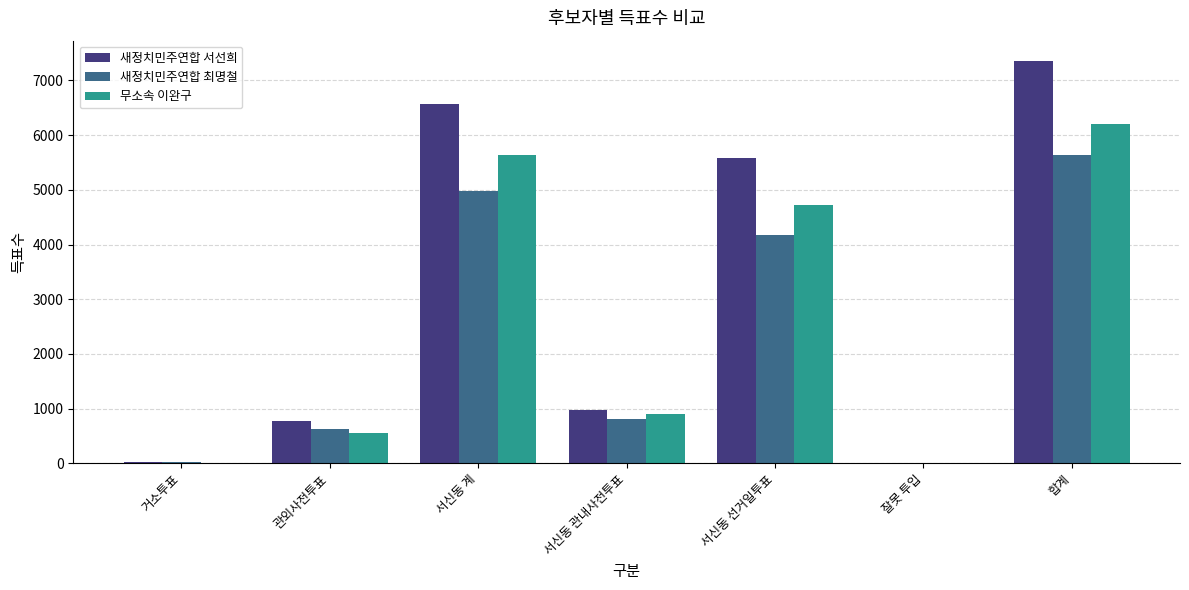

How many groups of bars are there?

7